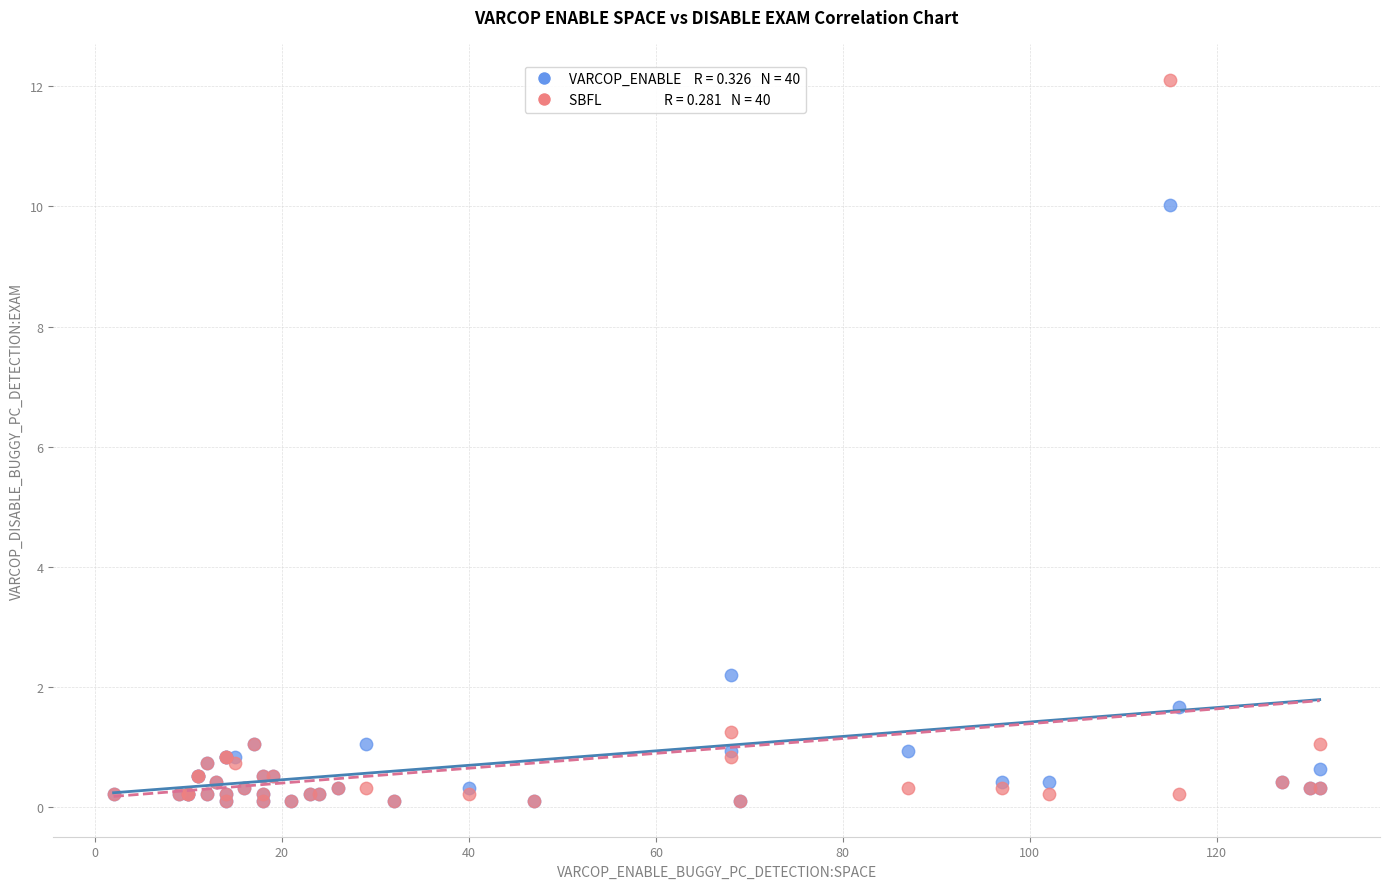

Across all series, what Y value is closest to 6?

2.2